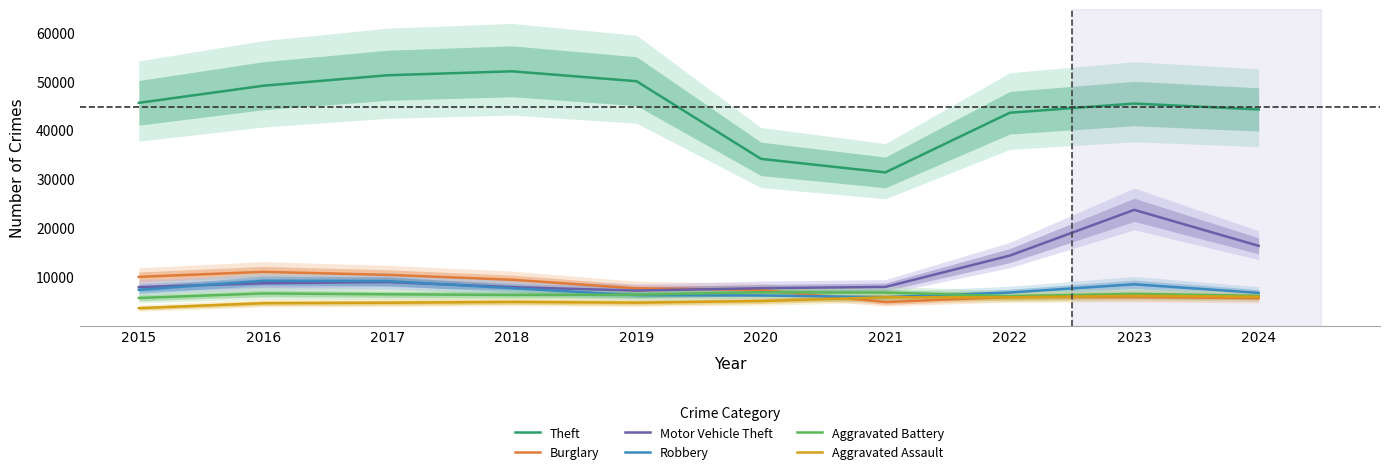

At which category is the sum across all series the highest?

2023